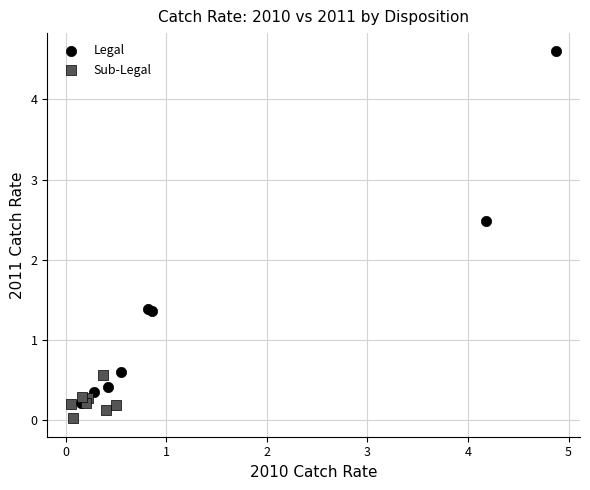

Which series has the largest Y range (max minus min)?

Legal